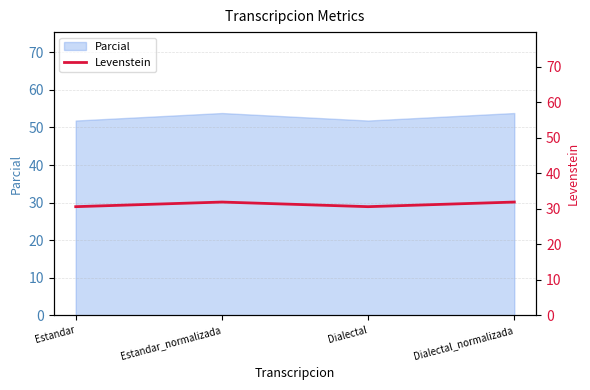

At which label does Parcial first exceed 53?

Estandar_normalizada